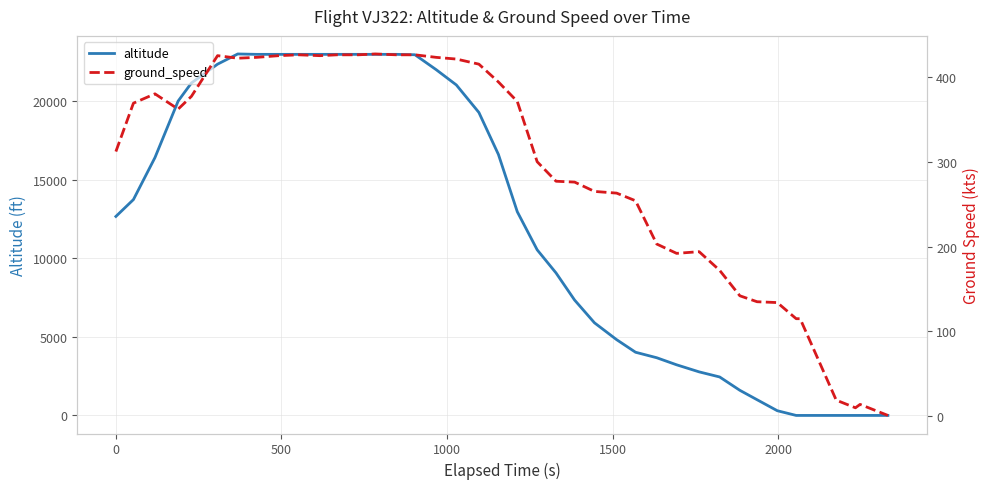

What is the highest value of the altitude series?

23025